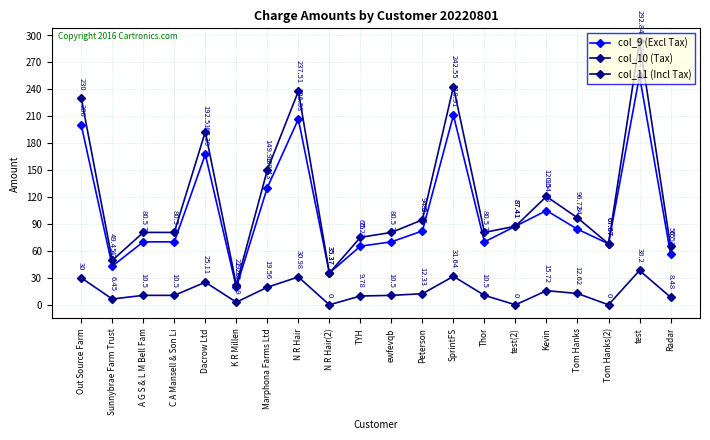

True or false: col_9 (Excl Tax) has more than 2 points higher than both neighbors.

True